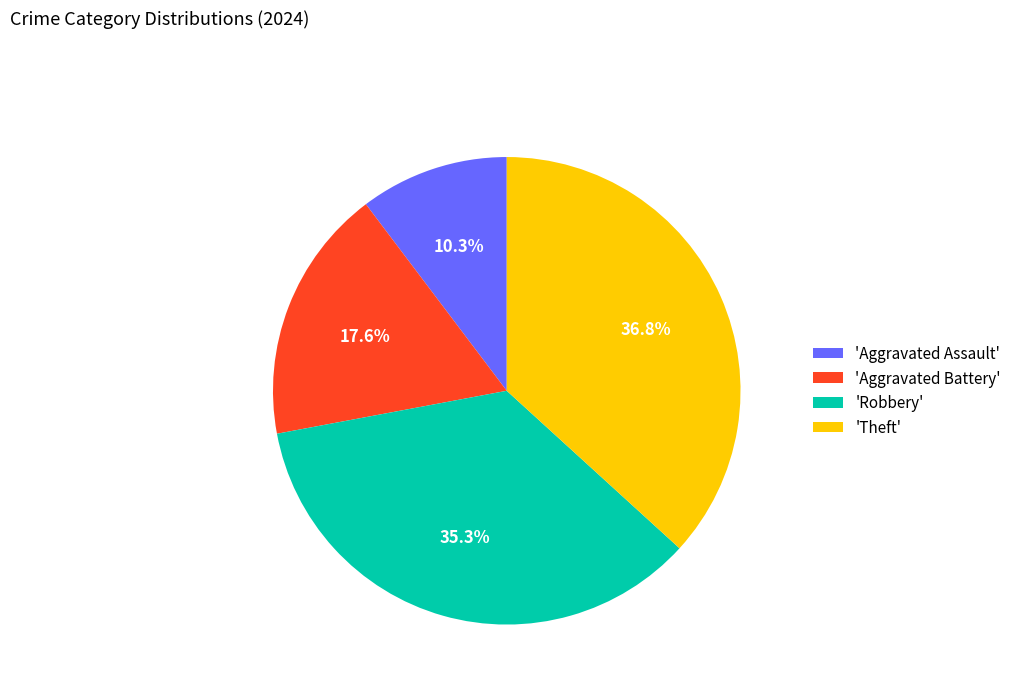

Is there any slice that represents more than half of the pie?

No